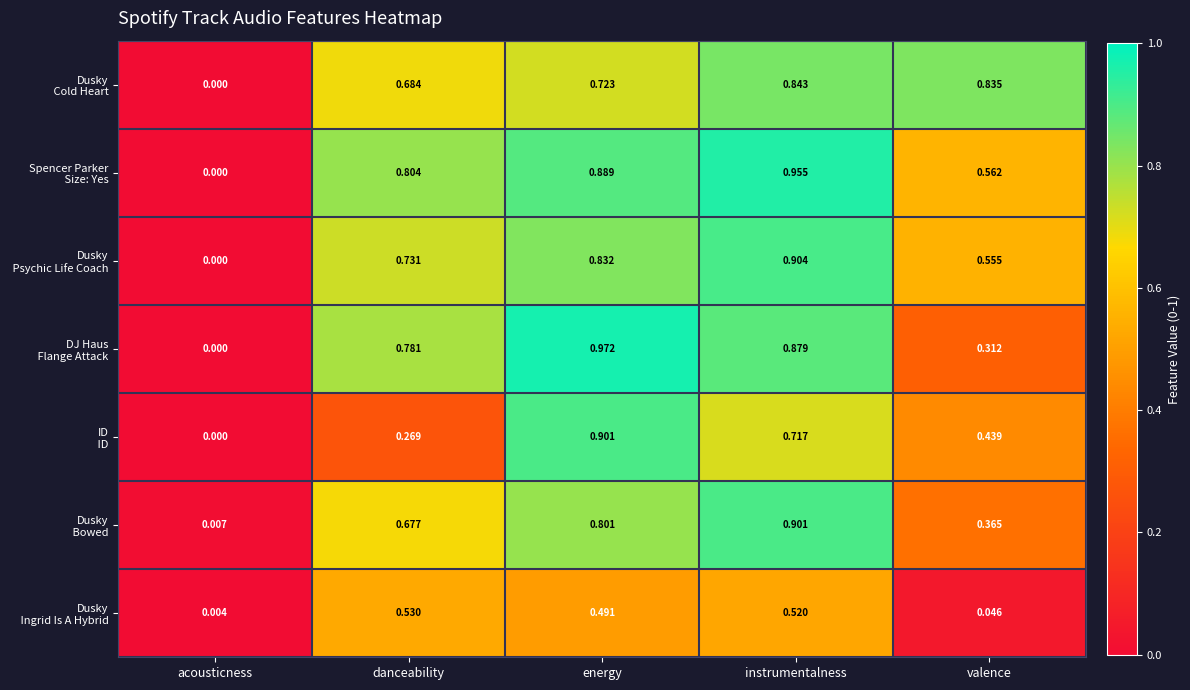

At which category is the sum across all series the highest?

instrumentalness